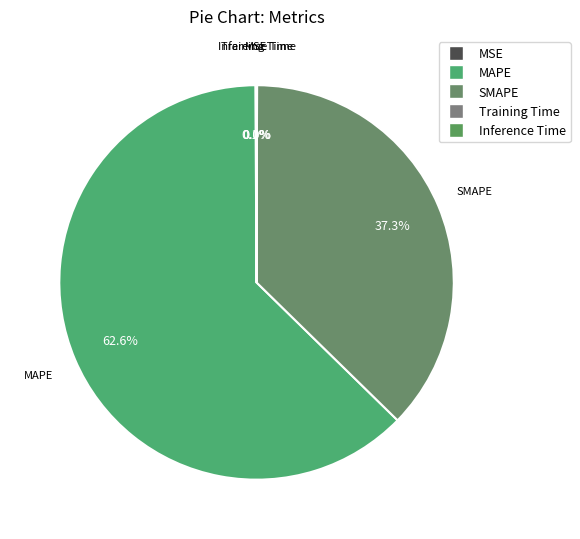

What is the largest slice in the pie chart?

MAPE